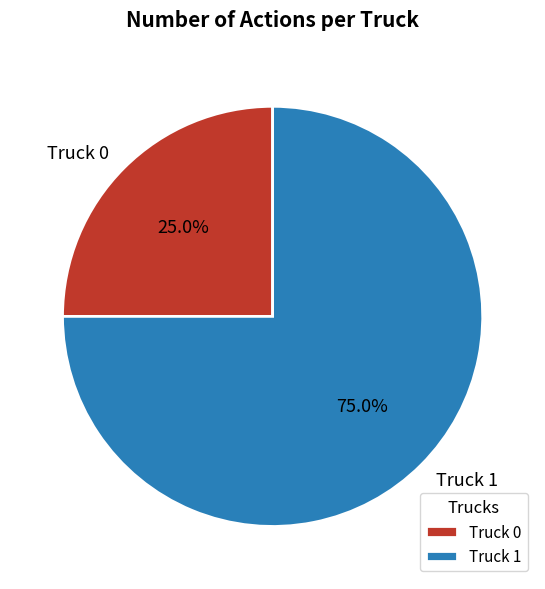

True or false: Truck 0 accounts for 19% of the total.

False